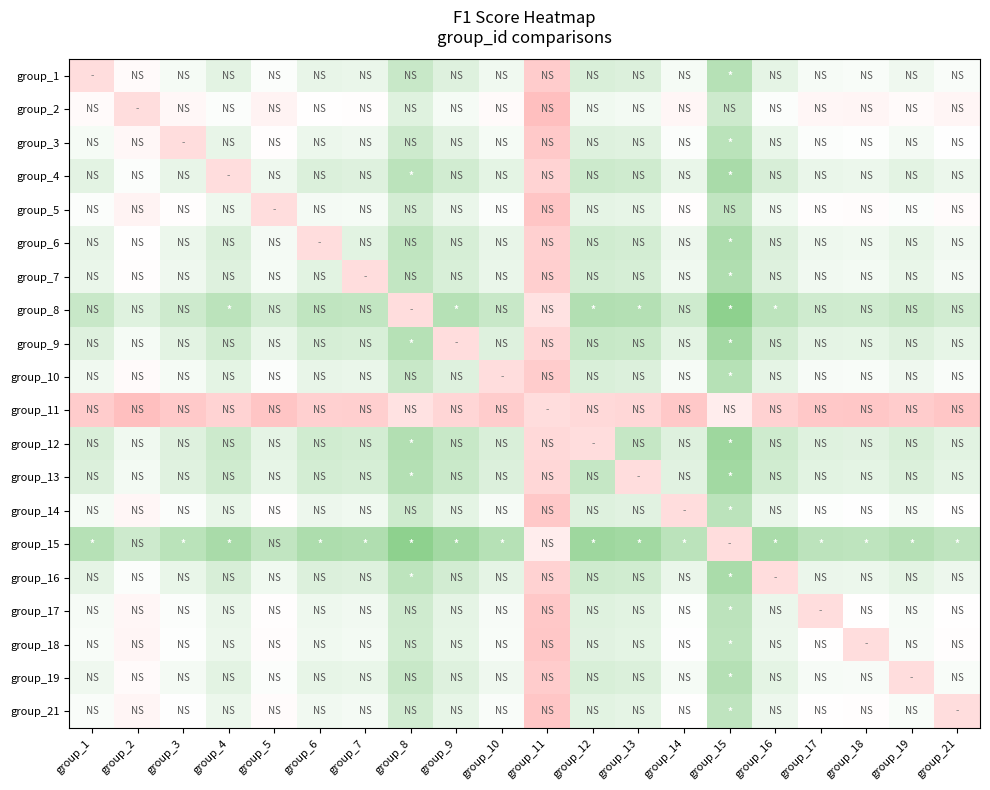

List the series in order of their peak value, lowest first.

group_5, group_1, group_11, group_2, group_21, group_18, group_17, group_14, group_3, group_10, group_19, group_7, group_6, group_16, group_4, group_9, group_13, group_12, group_8, group_15